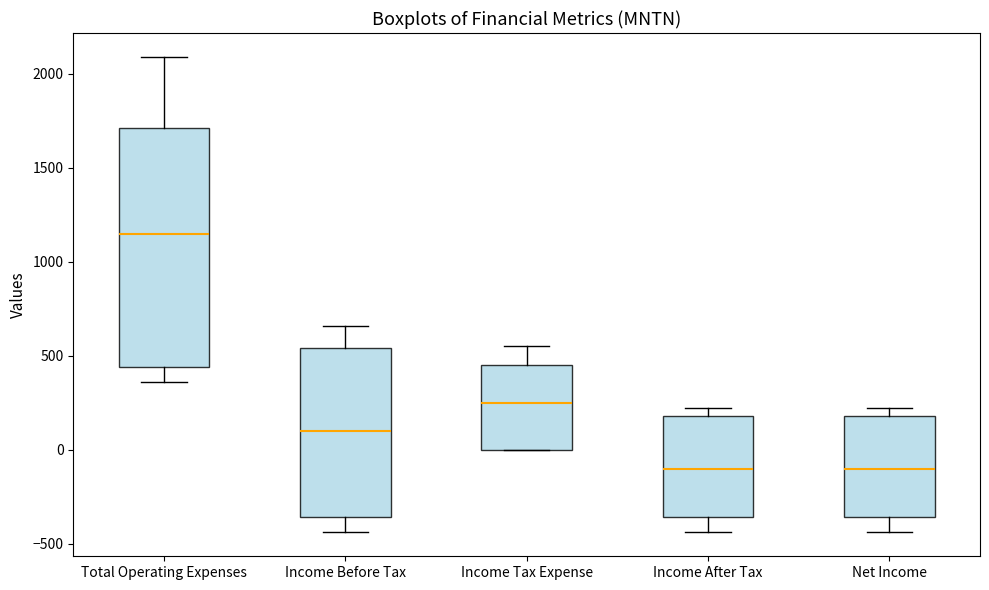

Reading left to right, transcribe this box plot: for each box, give where its median line is, the range the box spans, and where its two whiskers end, as read against the y-axis. The values are not printed on the chart, so give them approximately, as read against the axis.

Total Operating Expenses: median 1150, box 450 to 1700, whiskers 350 to 2100
Income Before Tax: median 100, box -350 to 550, whiskers -450 to 650
Income Tax Expense: median 250, box 0 to 450, whiskers 0 to 550
Income After Tax: median -100, box -350 to 200, whiskers -450 to 200 (just above the box's upper edge)
Net Income: median -100, box -350 to 200, whiskers -450 to 200 (just above the box's upper edge)